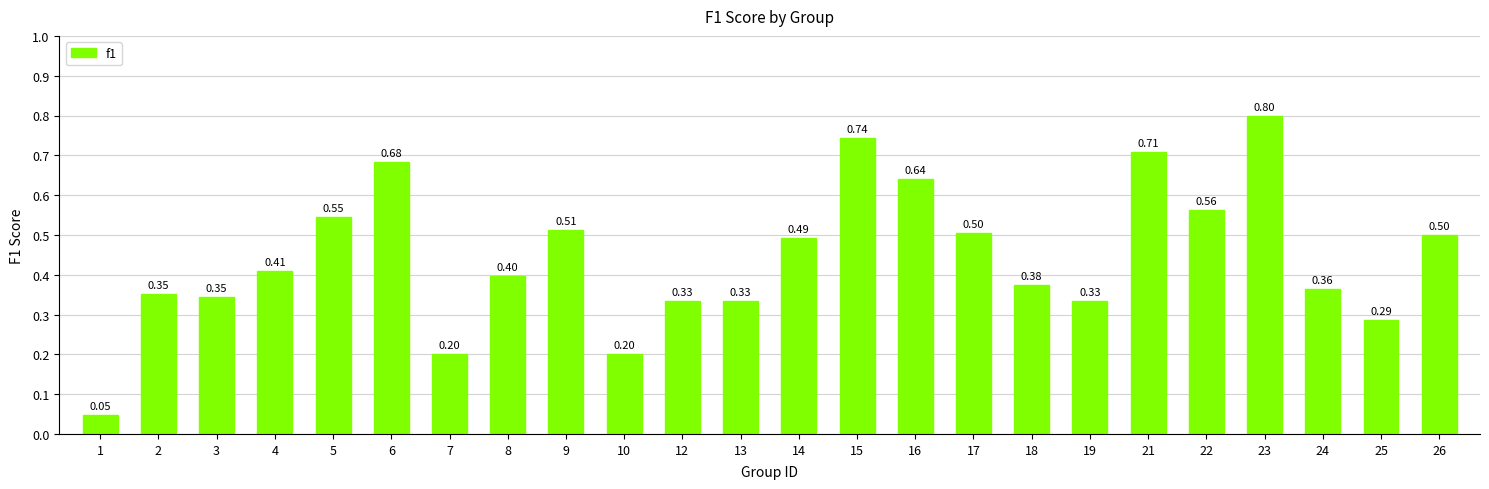

What is the sum of all values?

10.7